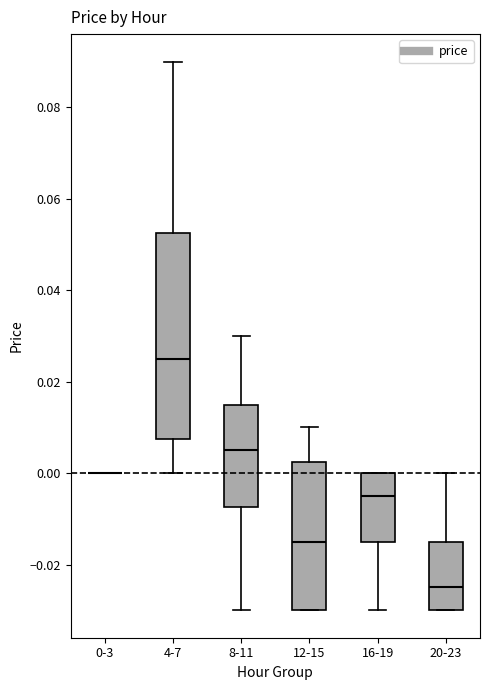

Comparing the boxes themselves (not the whiskers), which one is the tallest?

4-7